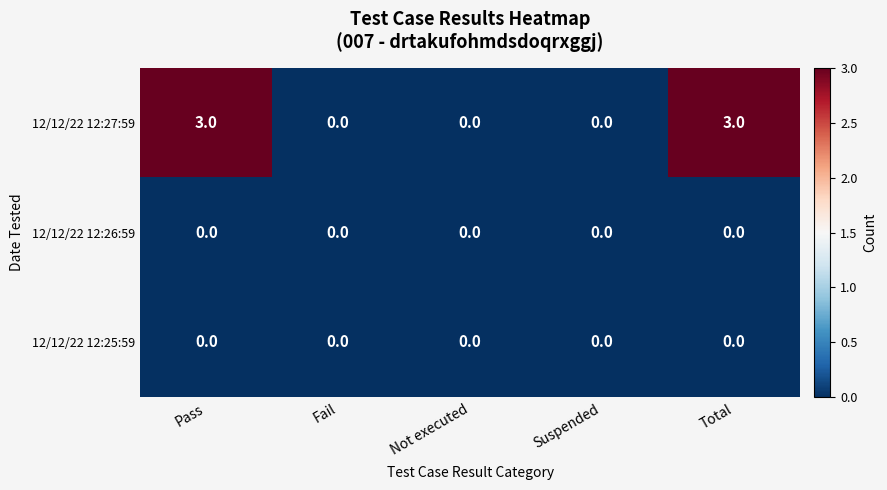

Reading left to right, transcribe all the data shown in this chart.

12/12/22 12:27:59: 3	0	0	0	3
12/12/22 12:26:59: 0	0	0	0	0
12/12/22 12:25:59: 0	0	0	0	0